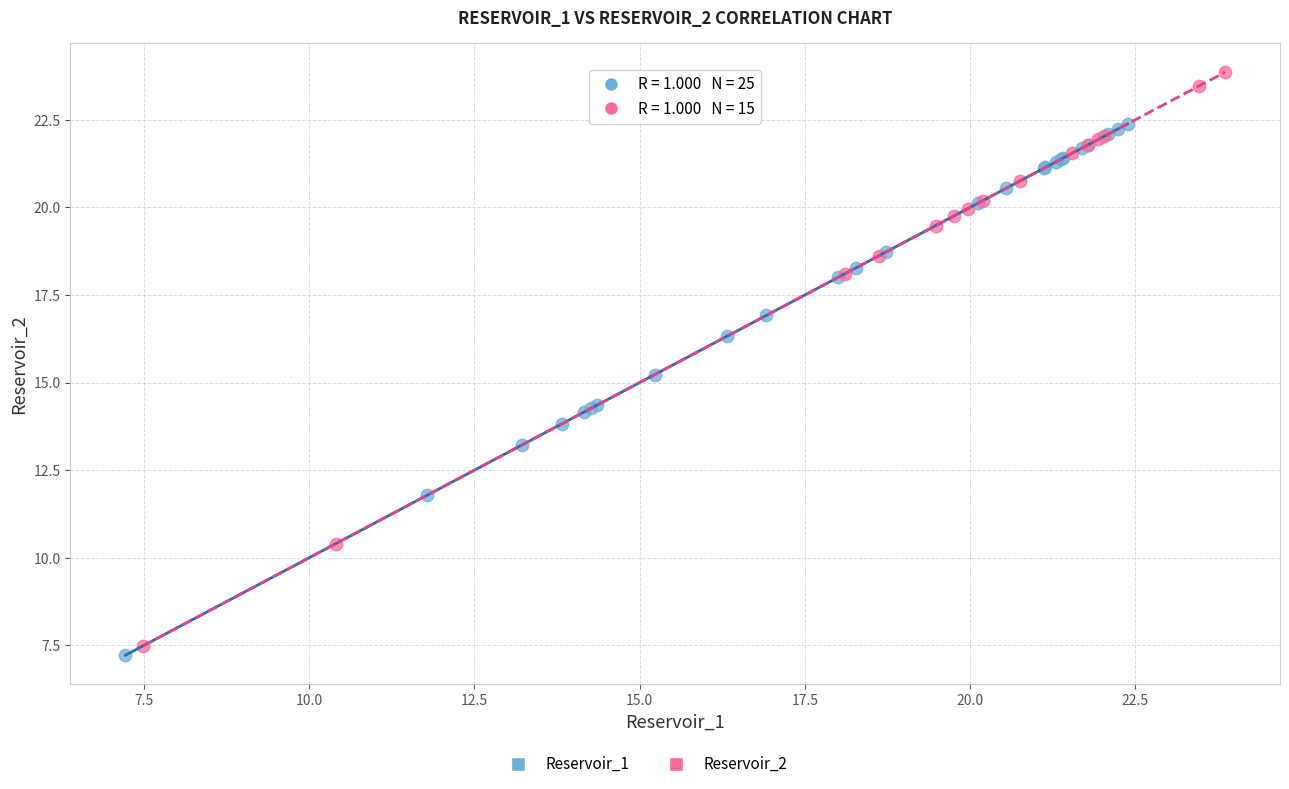

Which series contains the highest Y value?

Reservoir_2